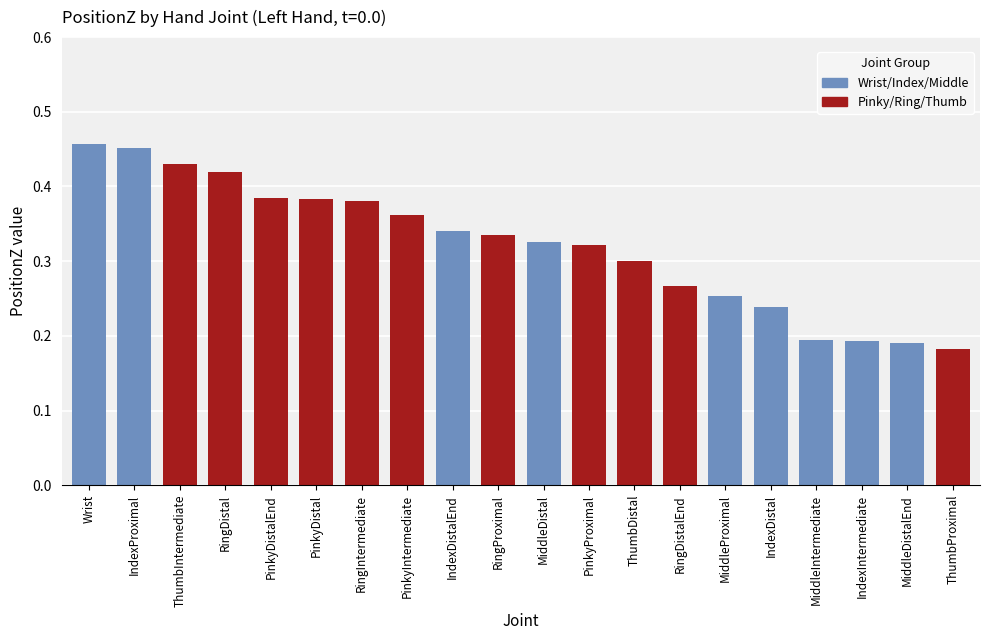

Count the values in the range 0 to 1.

20